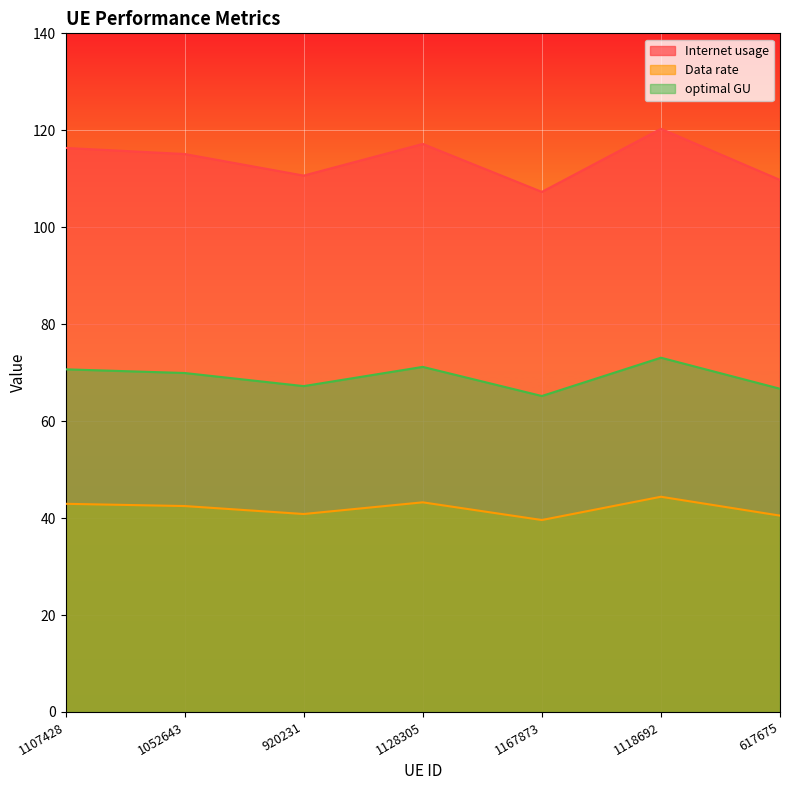

The Data rate series shows 110.4 at 617675. True or false?

False